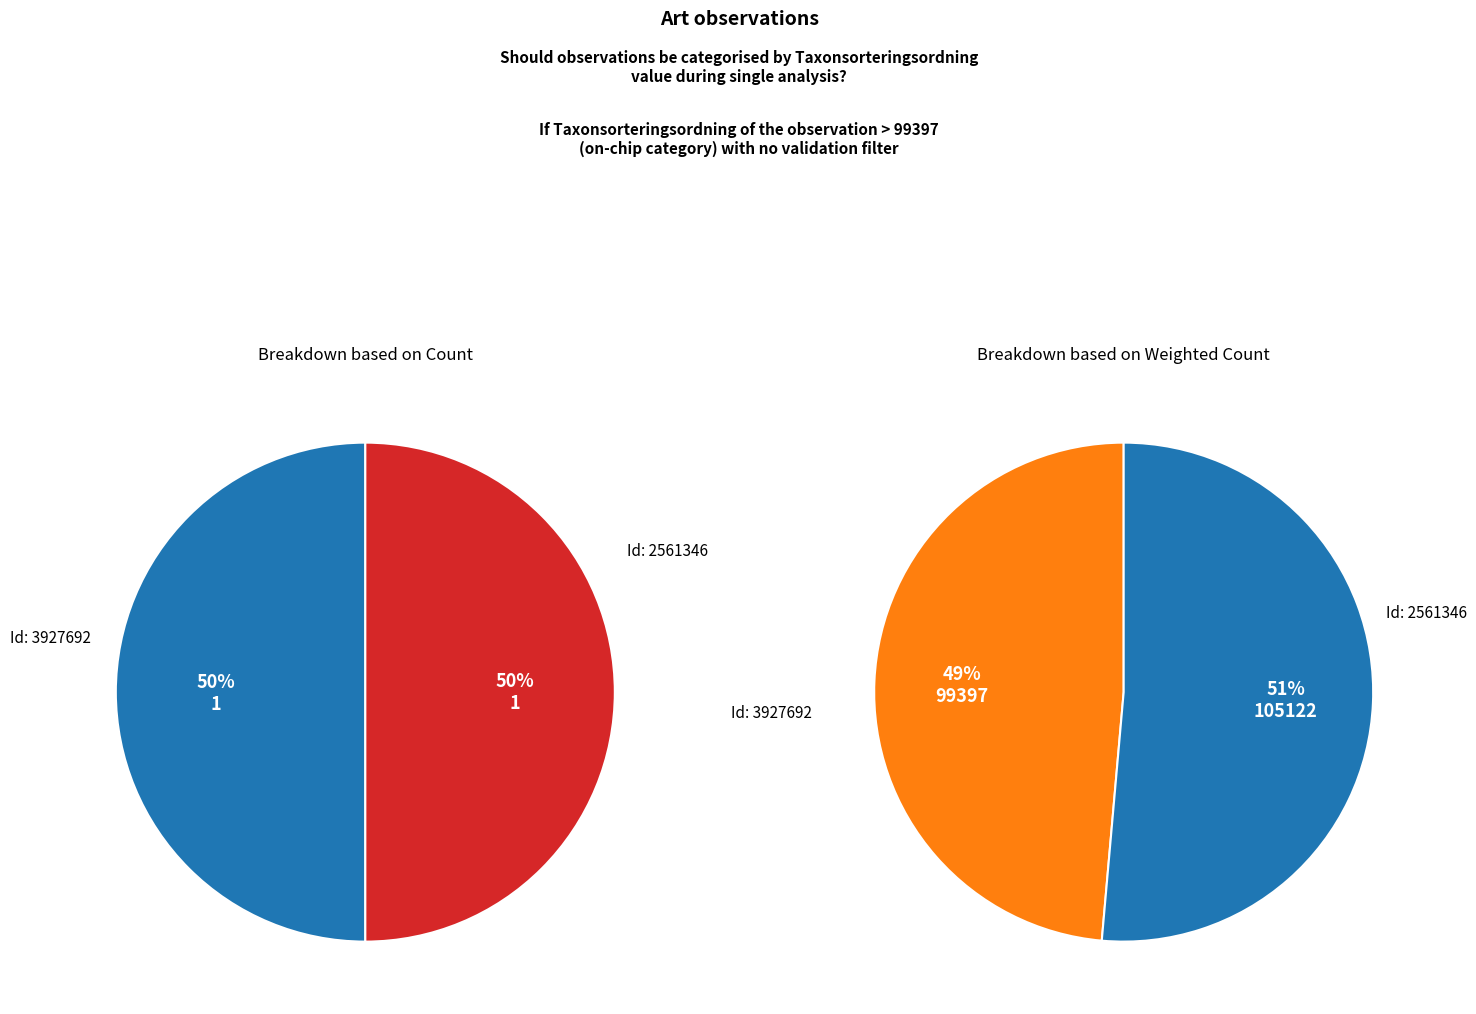

Is 3927692 the majority of the pie?

No